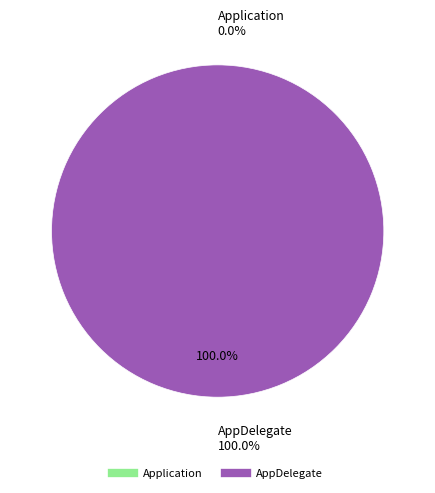

To the nearest percent, what is the difference between the largest and smallest slice percentages?

100%